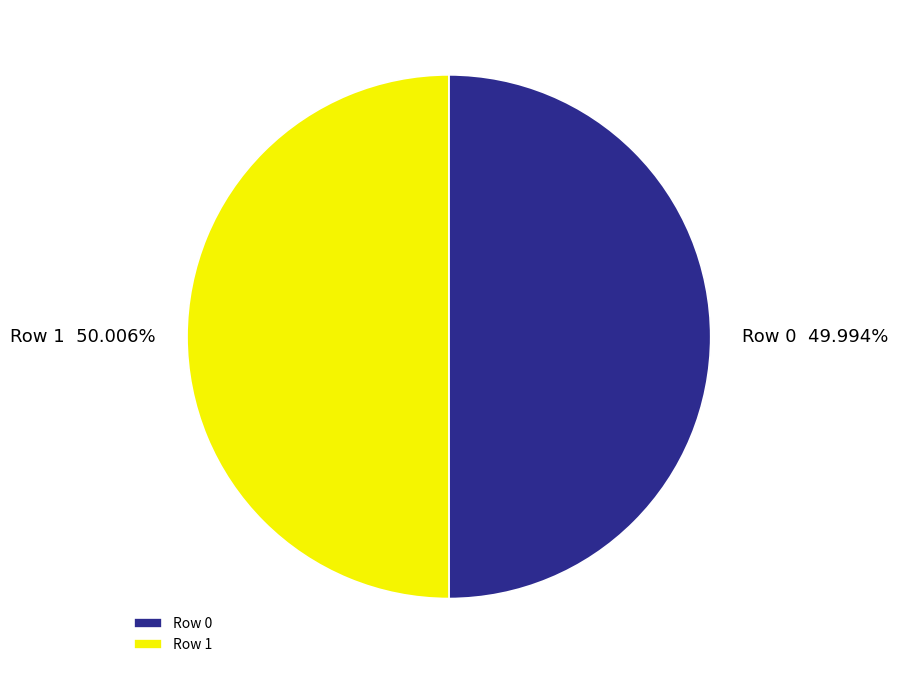

The Row 1 slice represents 50% of the pie. True or false?

True